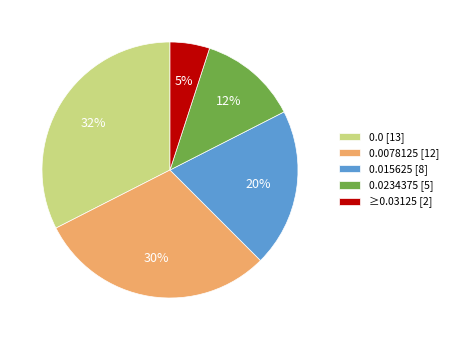

Is it true that 0.0078125 [12] is 25% of the pie?

False